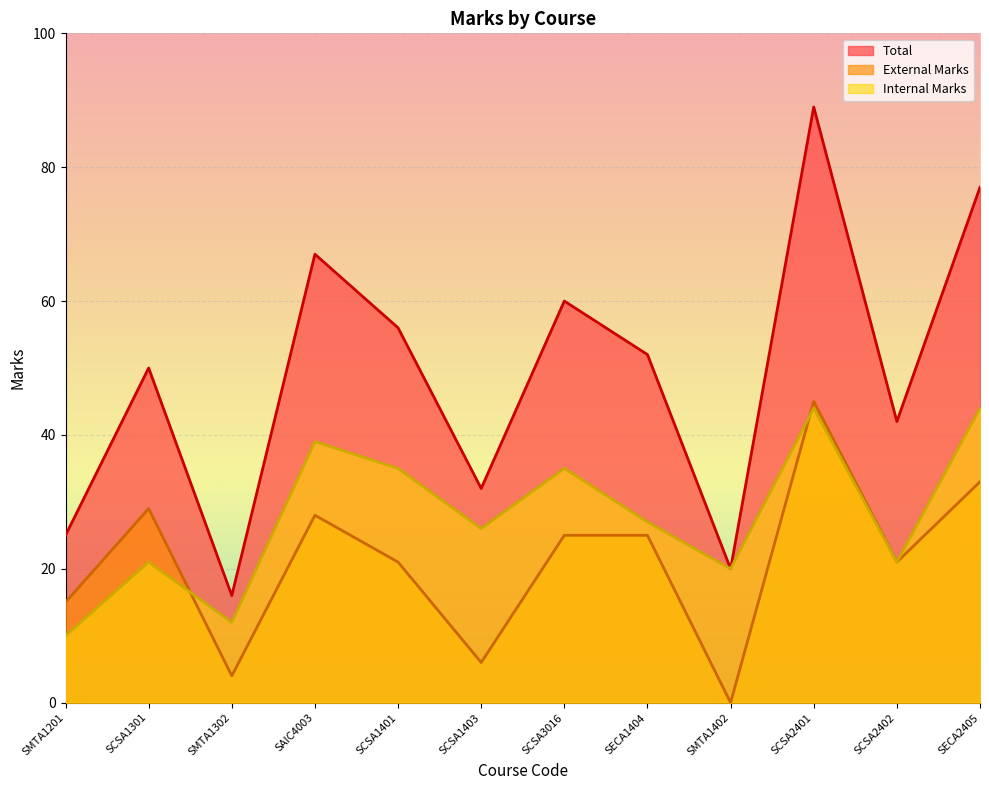

What is the spread (max minus min) of values at SMTA1402?

20